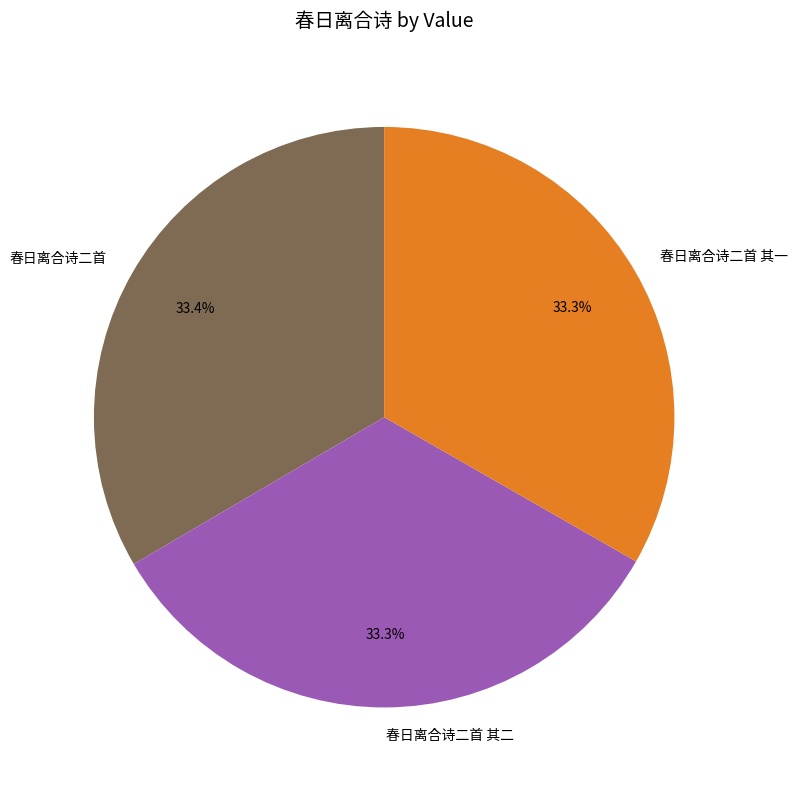

Is 春日离合诗二首 the majority of the pie?

No